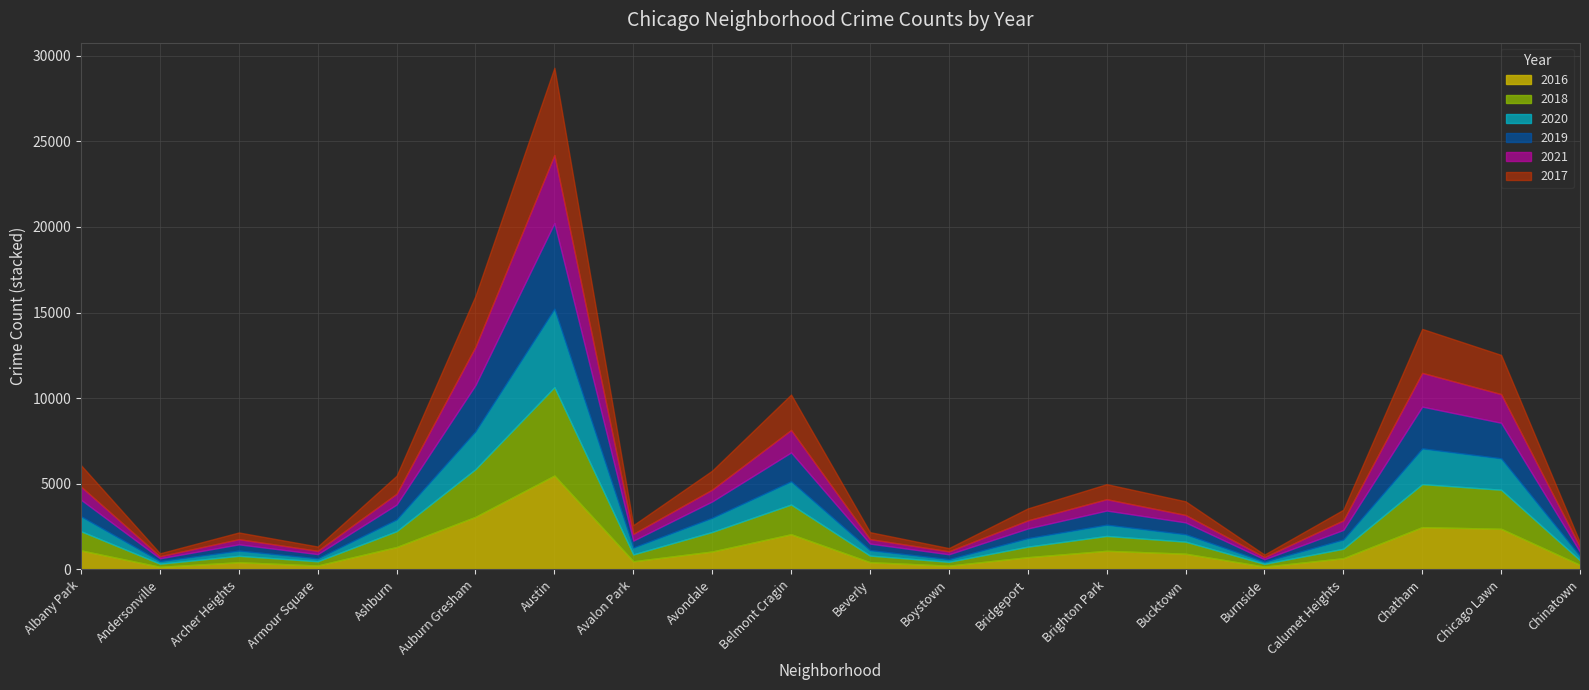

What is the difference between the maximum and minimum values in the 2018 series?

5002